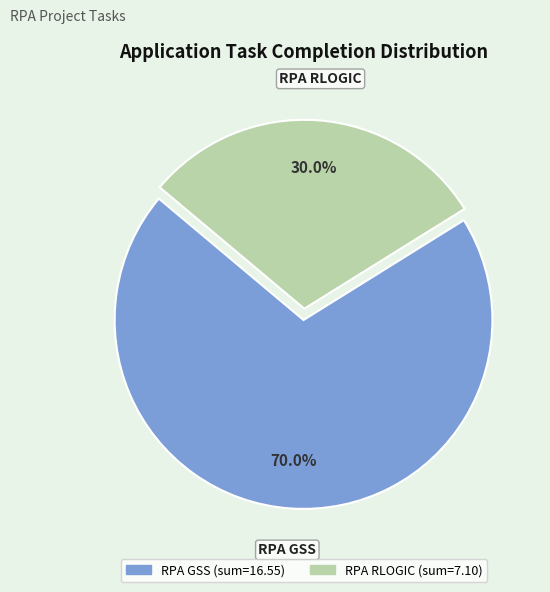

Count the number of slices in the pie.

2